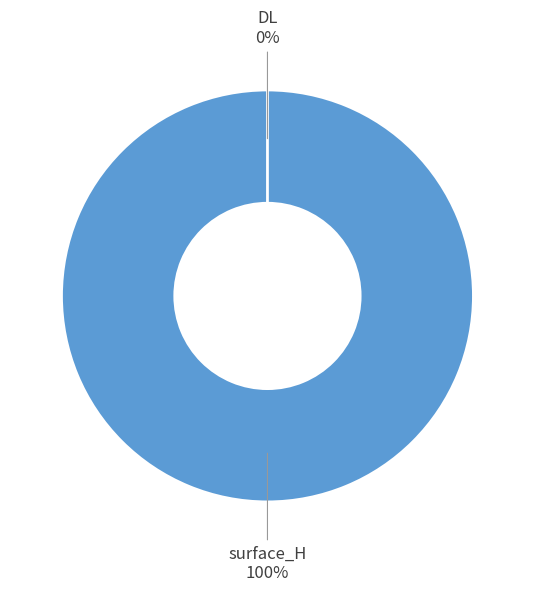

To the nearest percent, what is the difference between the surface_H and DL slice percentages?

100%